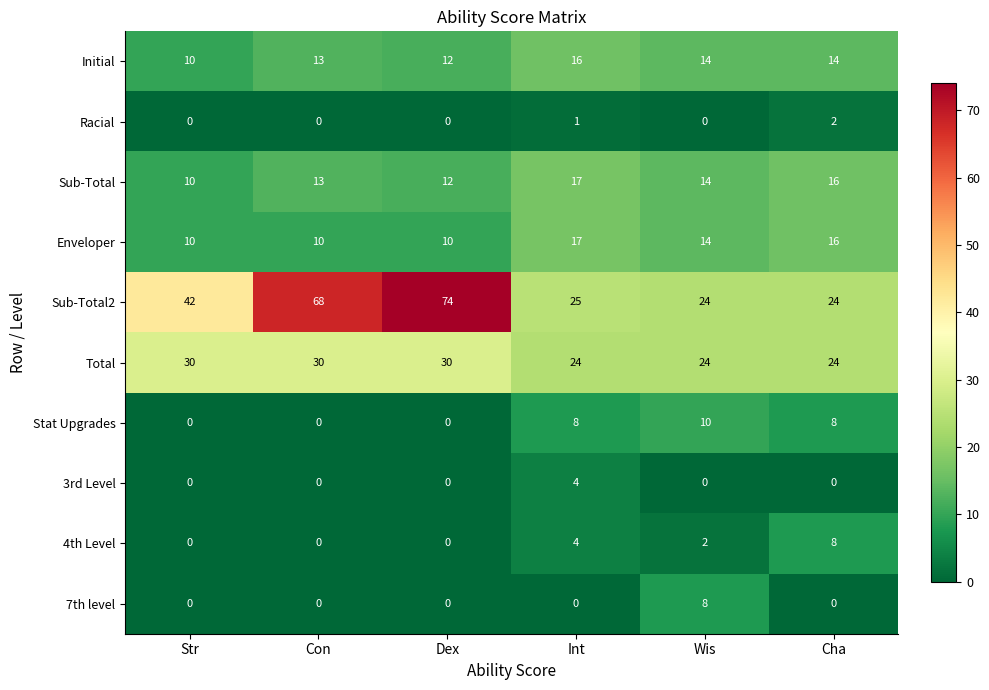

Between Str and Cha, which series saw the biggest shift?

Sub-Total2